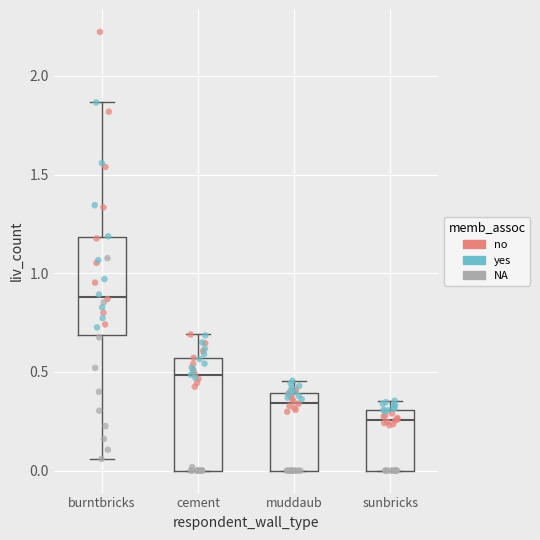

Comparing the boxes themselves (not the whiskers), which one is the tallest?

cement